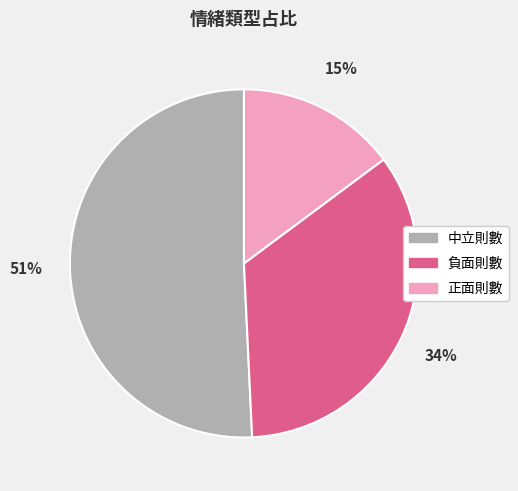

To the nearest percent, what is the difference between the largest and smallest slice percentages?

36%